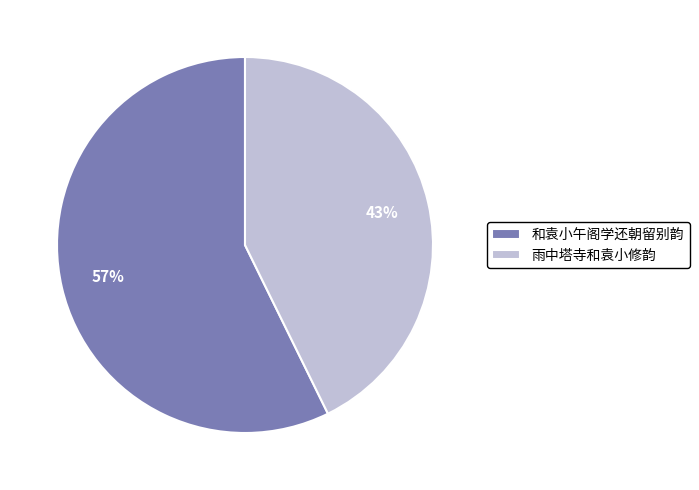

To the nearest percent, what is the average slice percentage?

50%